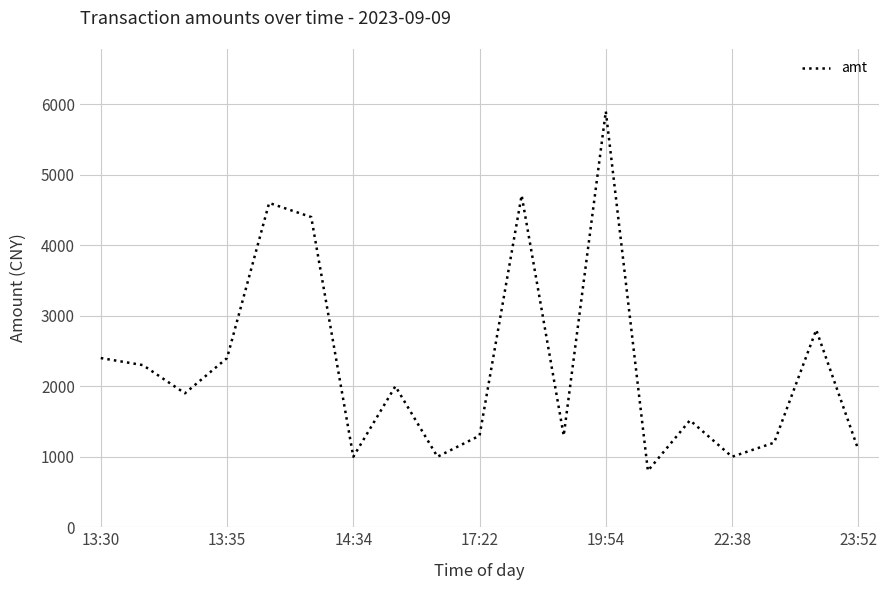

What is the difference between the maximum and minimum values?

5098